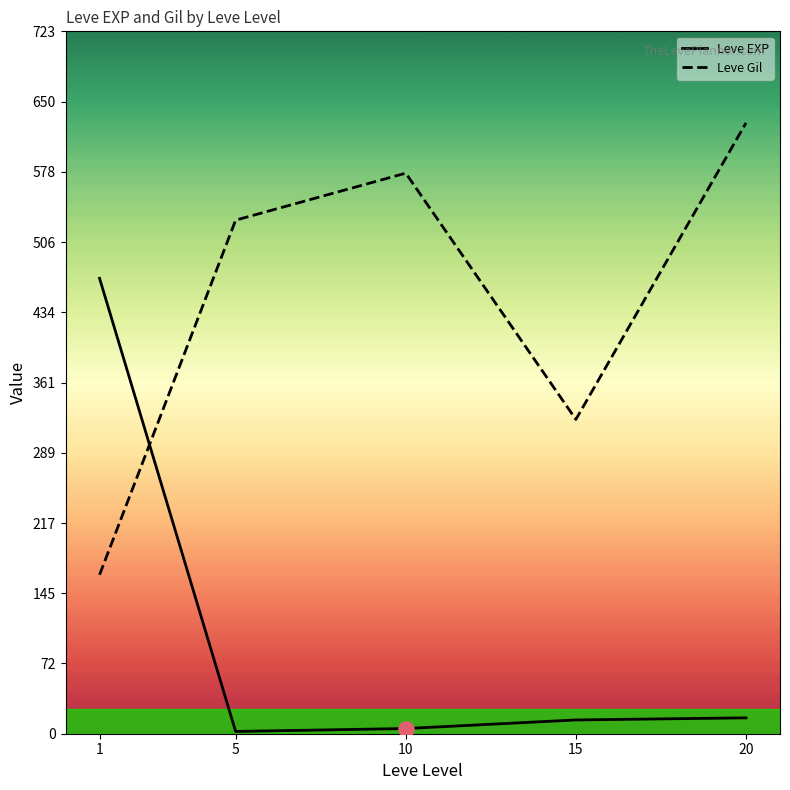

Is the value of Leve EXP at 1 greater than the value of Leve Gil at 1?

Yes